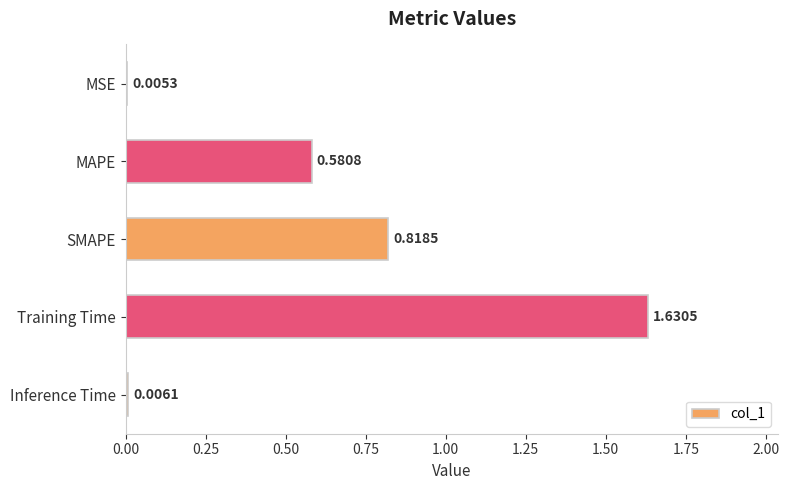

What is the sum of all values?

3.0